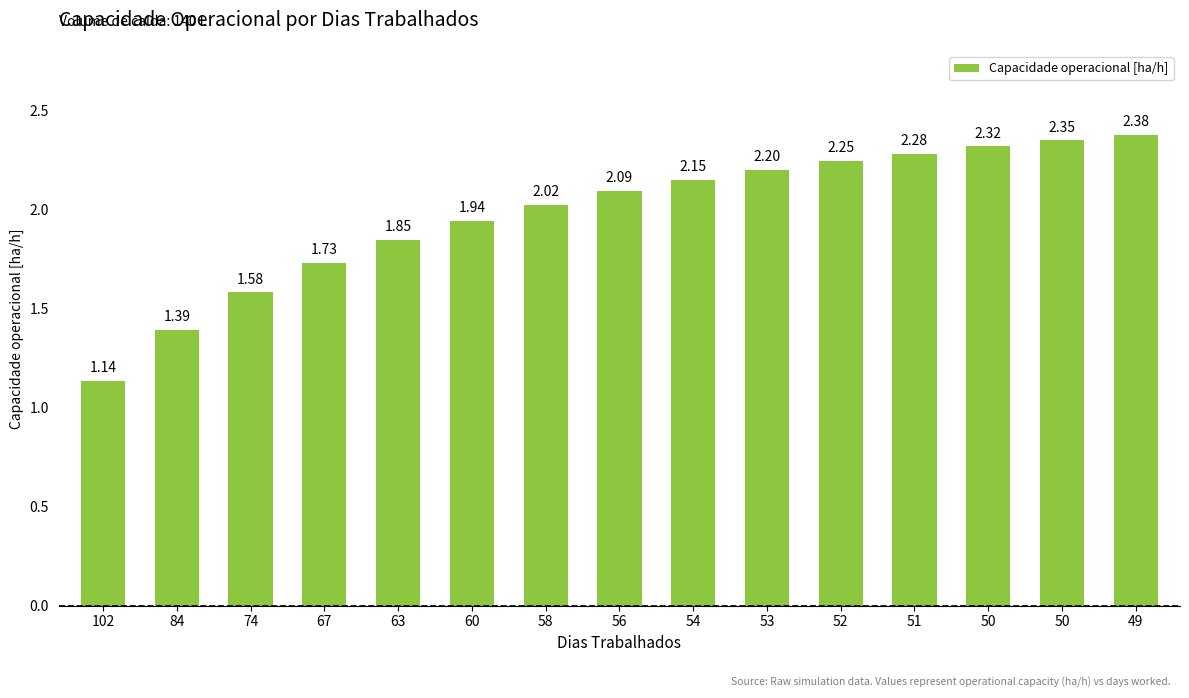

What is the smallest value displayed?

1.1